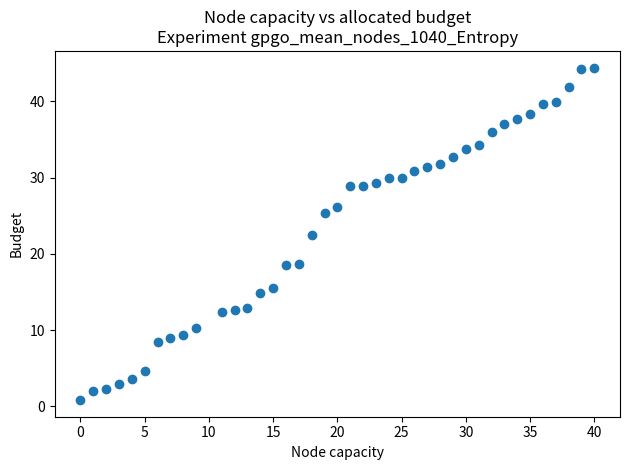

What Y value in the scatter plot is closest to 22?

22.5